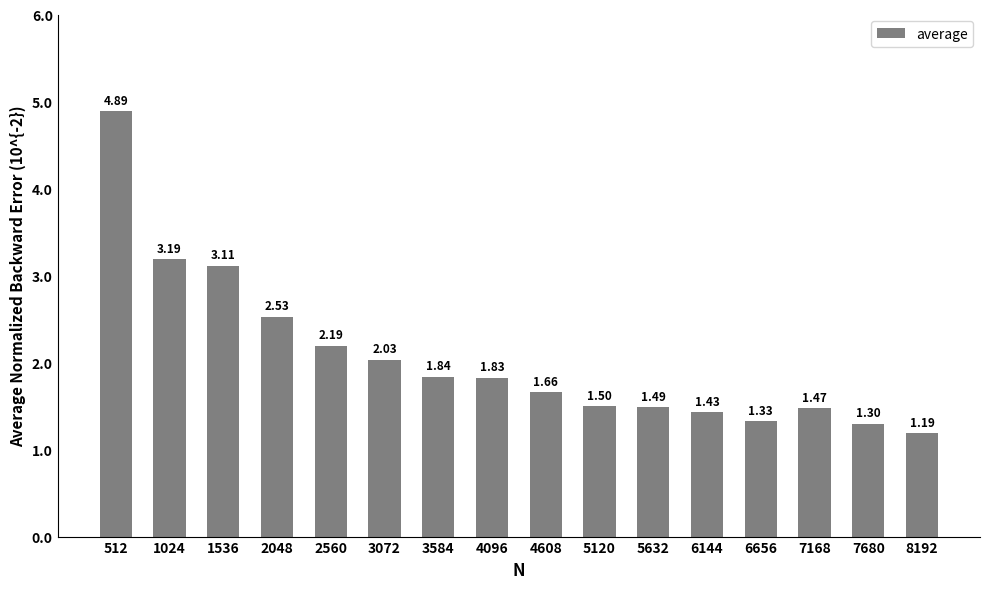

Rank the categories by value from highest to lowest.

512, 1024, 1536, 2048, 2560, 3072, 3584, 4096, 4608, 5120, 5632, 7168, 6144, 6656, 7680, 8192